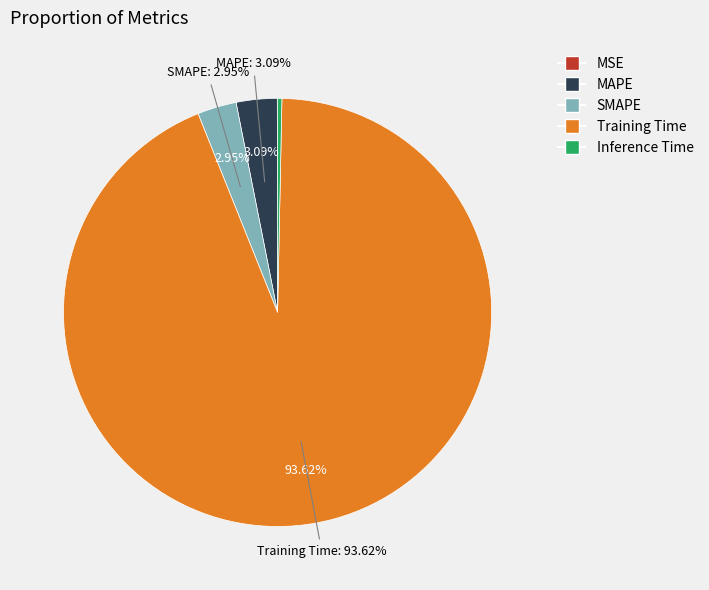

Which slice is the largest?

Training Time